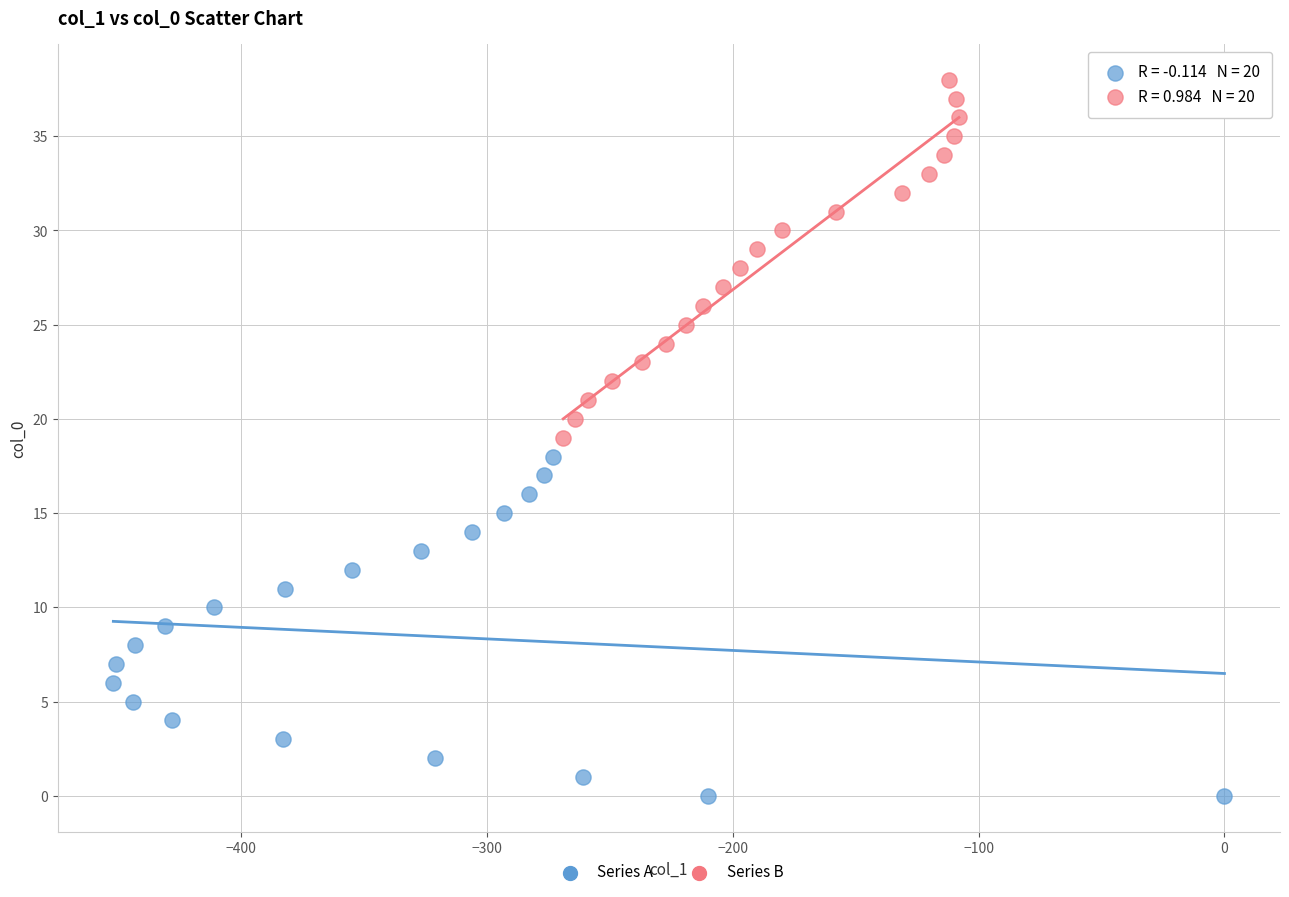

What are all the series names shown in the legend?

Series A, Series B